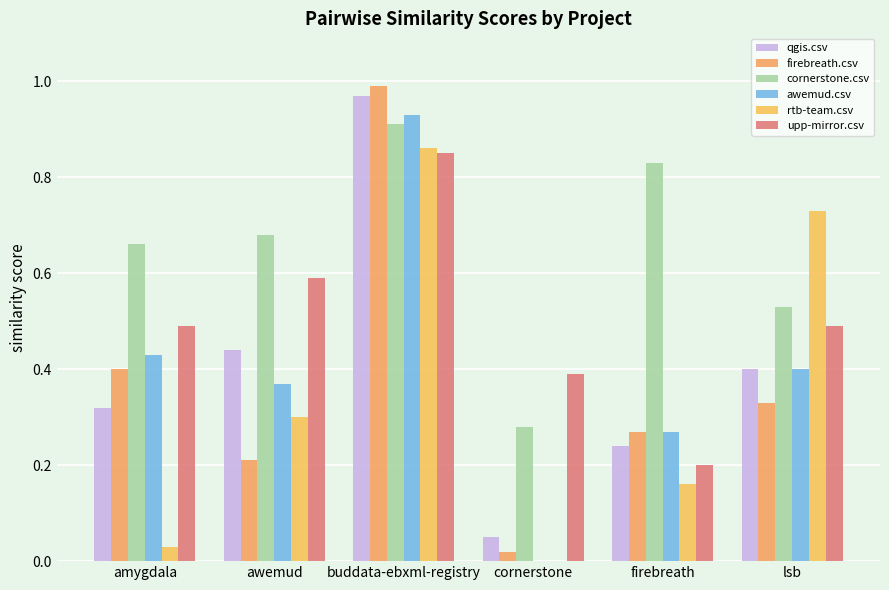

Count the number of data series in this chart.

6